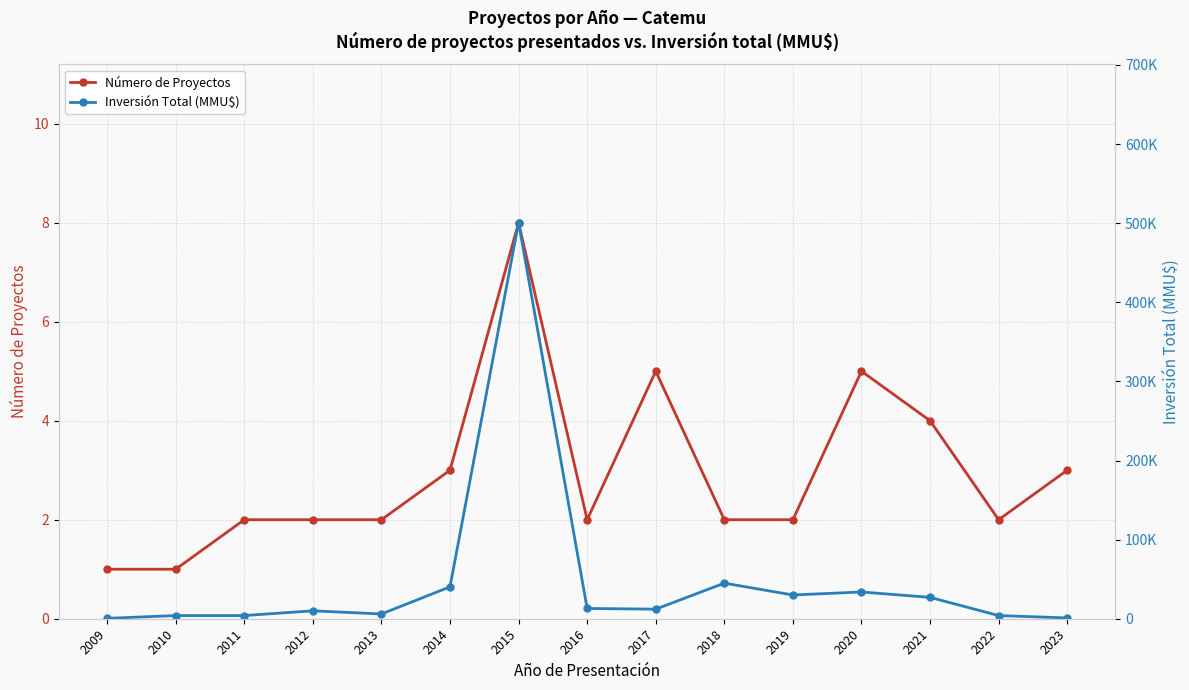

The Inversión Total (MMU$) series shows 12077 at 2017. True or false?

True